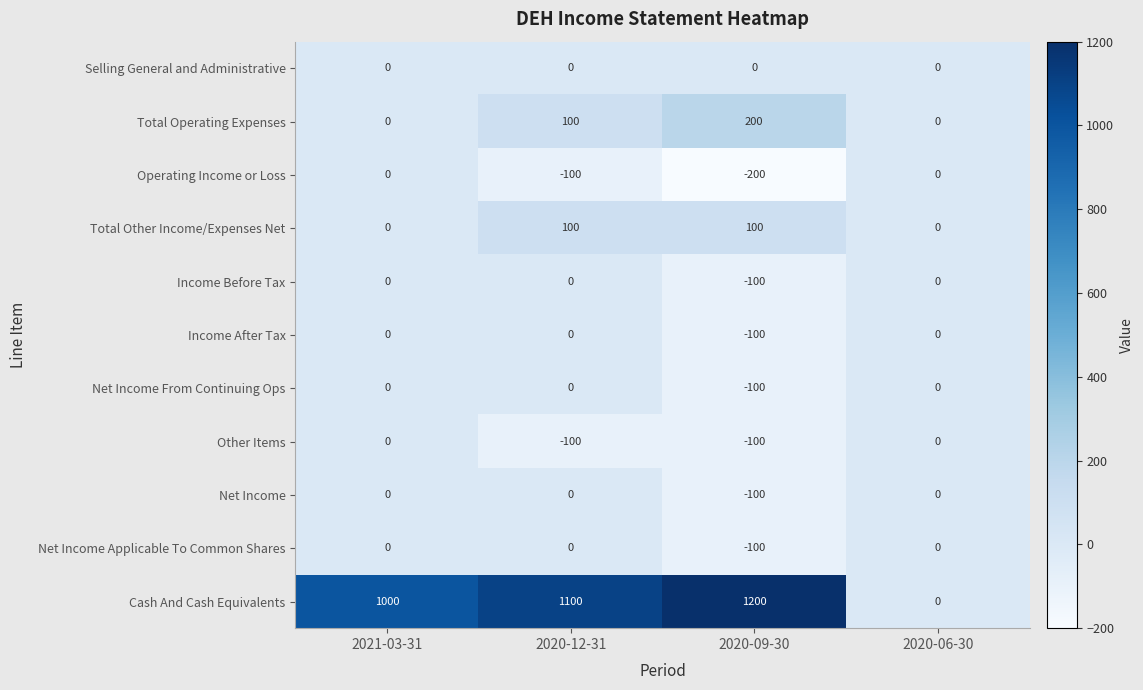

Is it true that Income Before Tax equals 0 at 2020-06-30?

True